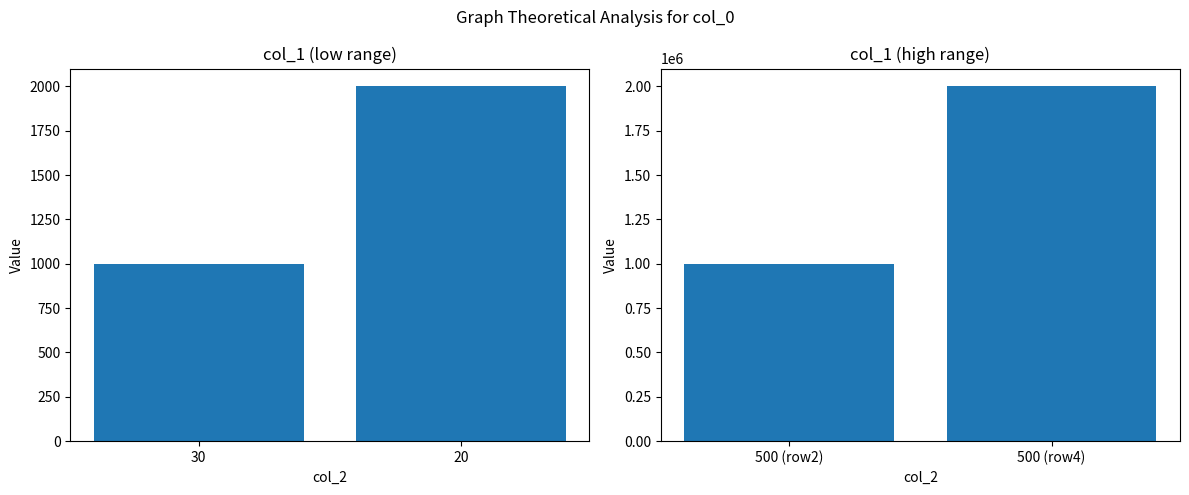

List the labels in order of value, largest first.

500 (row4), 500 (row2)